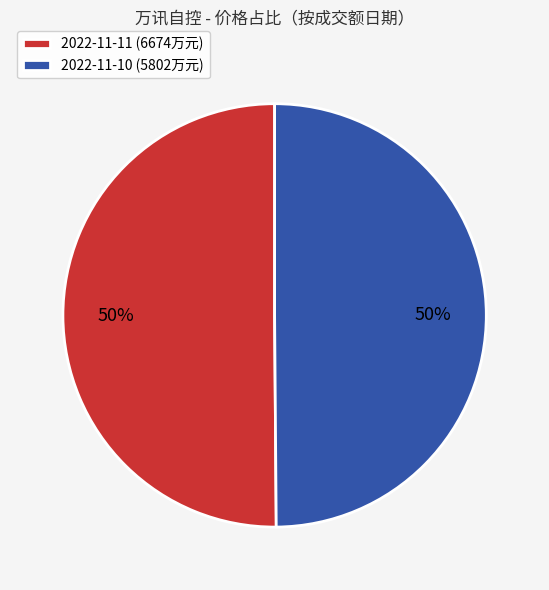

The 2022-11-10 (5802万元) slice represents 62% of the pie. True or false?

False